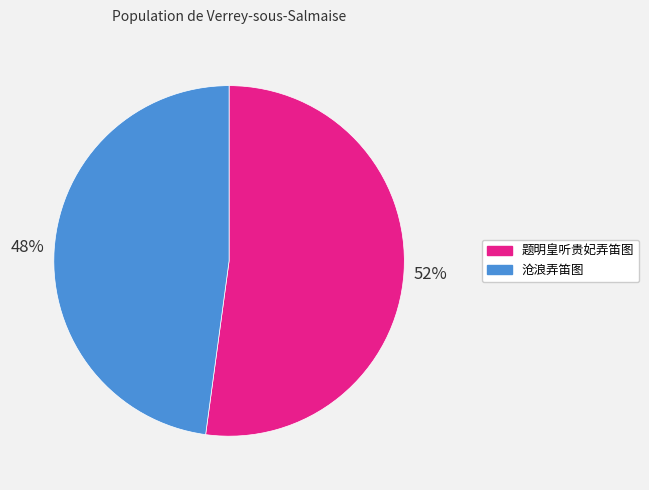

Rank the categories by value from lowest to highest.

沧浪弄笛图, 题明皇听贵妃弄笛图